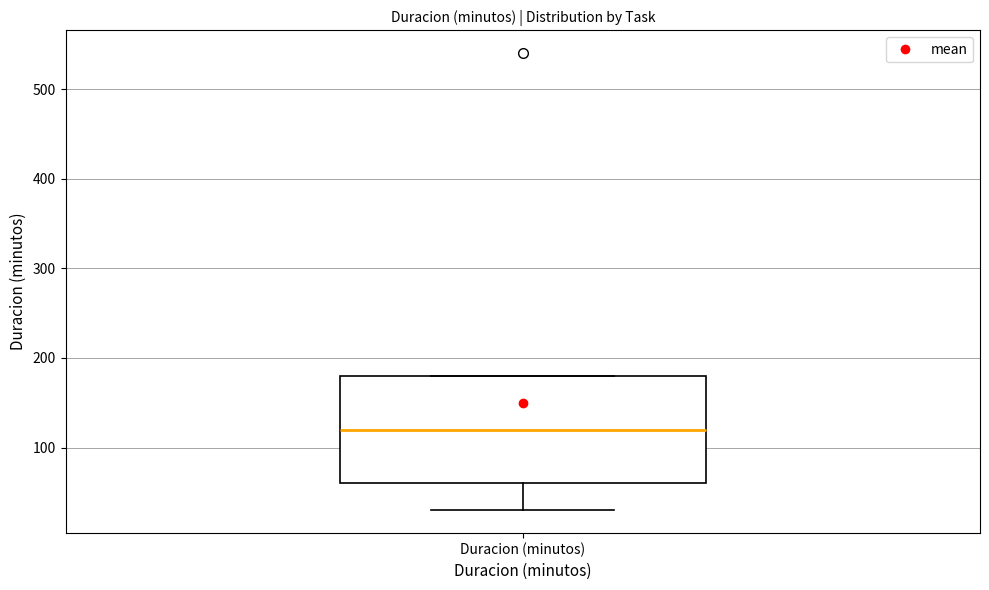

Where is the upper edge of the box for Duracion (minutos) on the y-axis? The values are not printed on the chart, so give them approximately, as read against the axis.

180